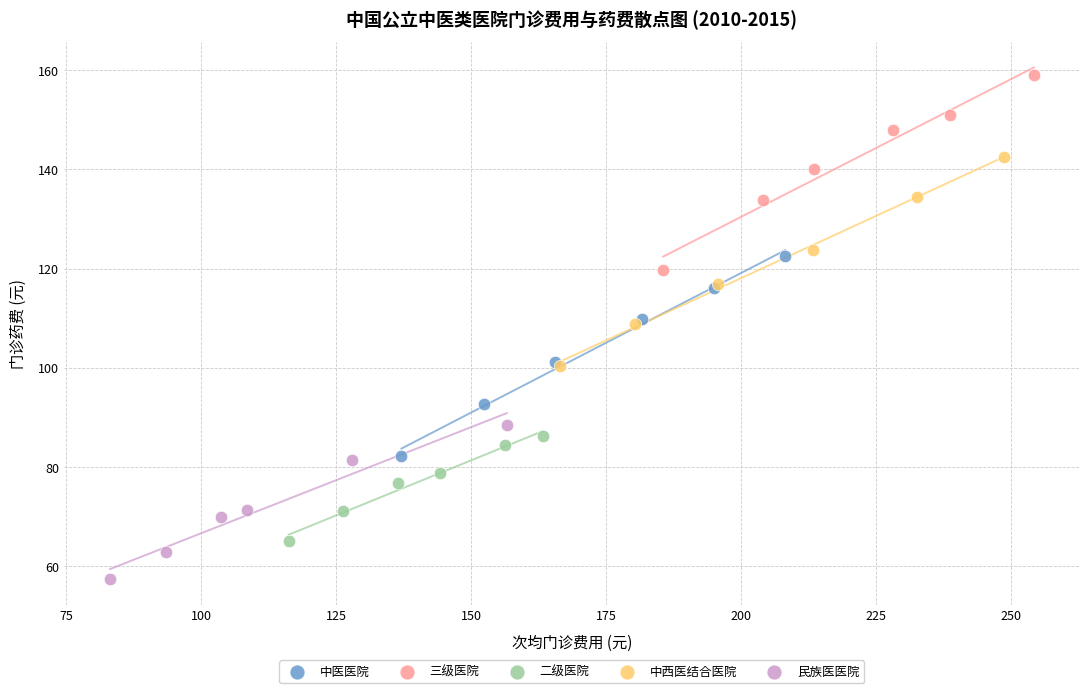

Which series contains the lowest Y value?

民族医医院